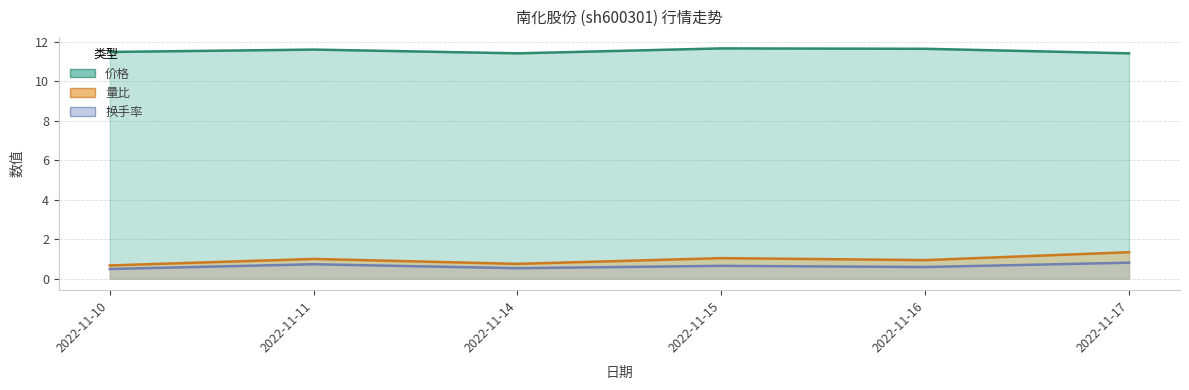

What is the value of the 换手率 point at the 3rd from the left?

0.5